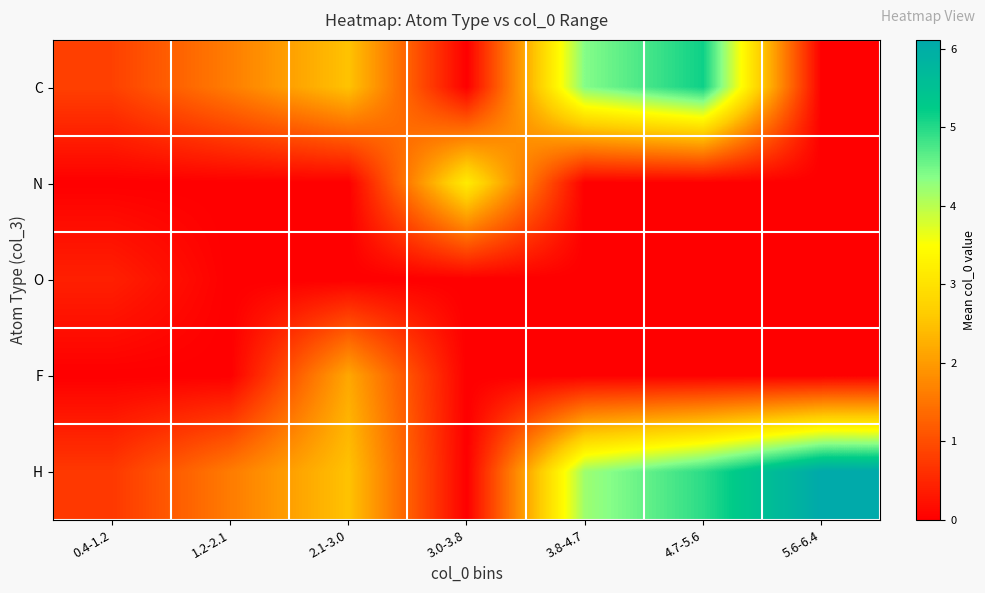

How many data points in C are less than 1?

3